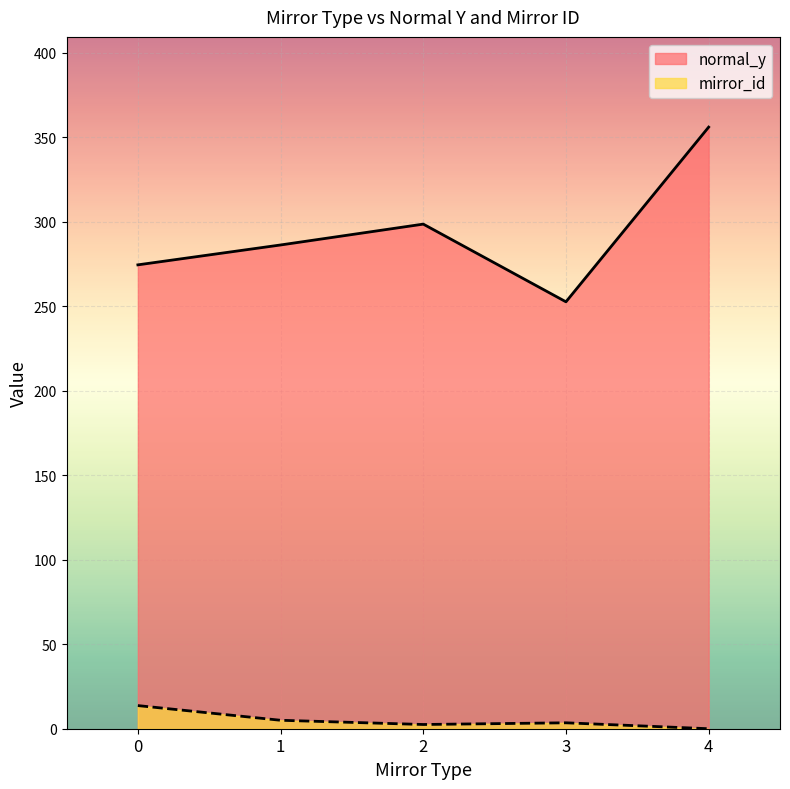

What is the difference between the highest and lowest values at 0?

260.7